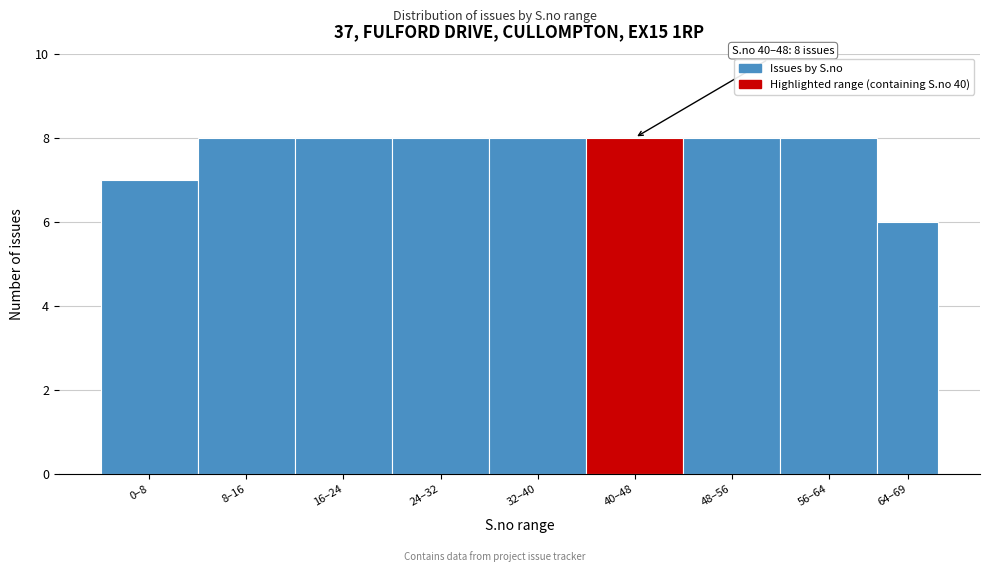

Reading right to left, extract all data points from this chart.

64–69=6	56–64=8	48–56=8	40–48=8	32–40=8	24–32=8	16–24=8	8–16=8	0–8=7